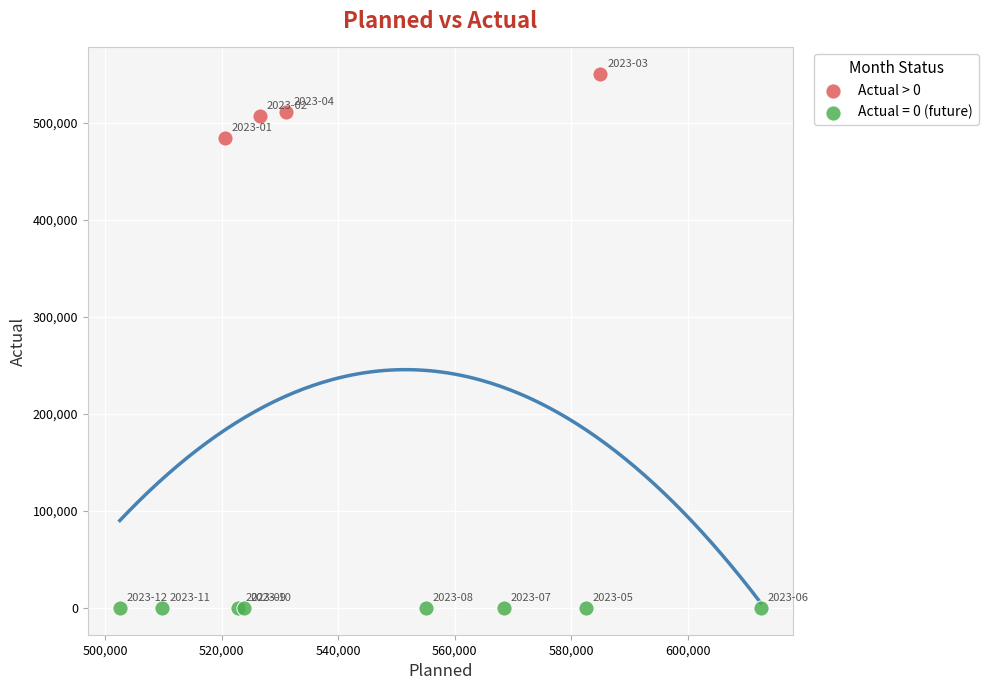

Which series reaches the minimum Y coordinate?

Actual = 0 (future)